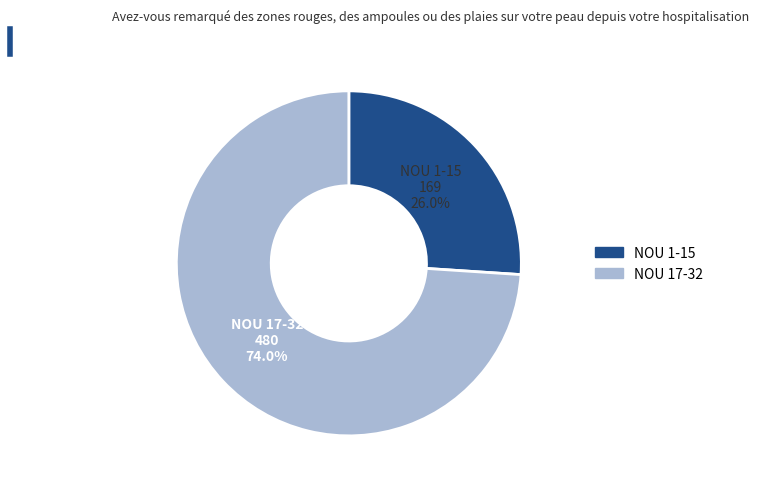

How many slices are in this pie chart?

2